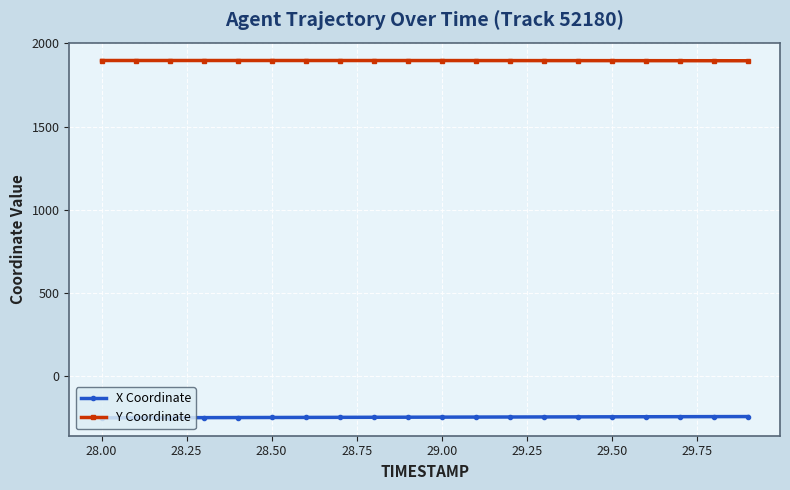

What is the value of the Y Coordinate point at the 9th from the left?

1897.4